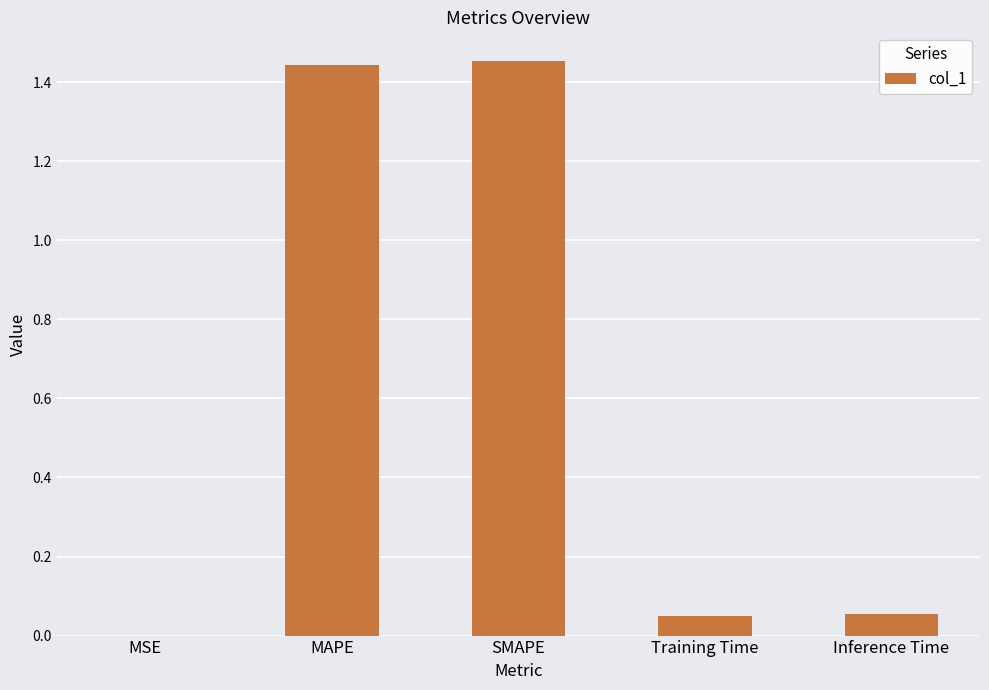

What is the sum of all values?

3.0